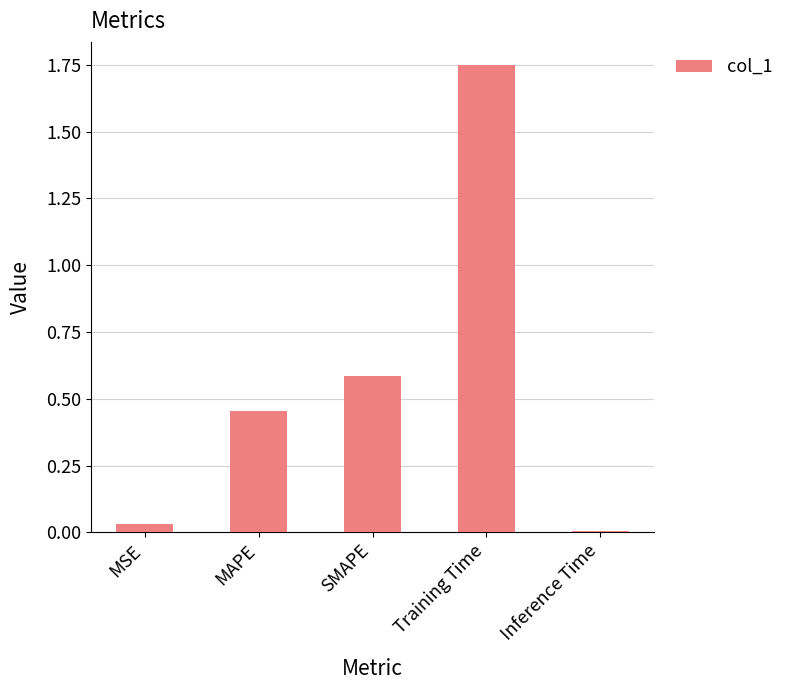

List the labels in order of value, largest first.

Training Time, SMAPE, MAPE, MSE, Inference Time